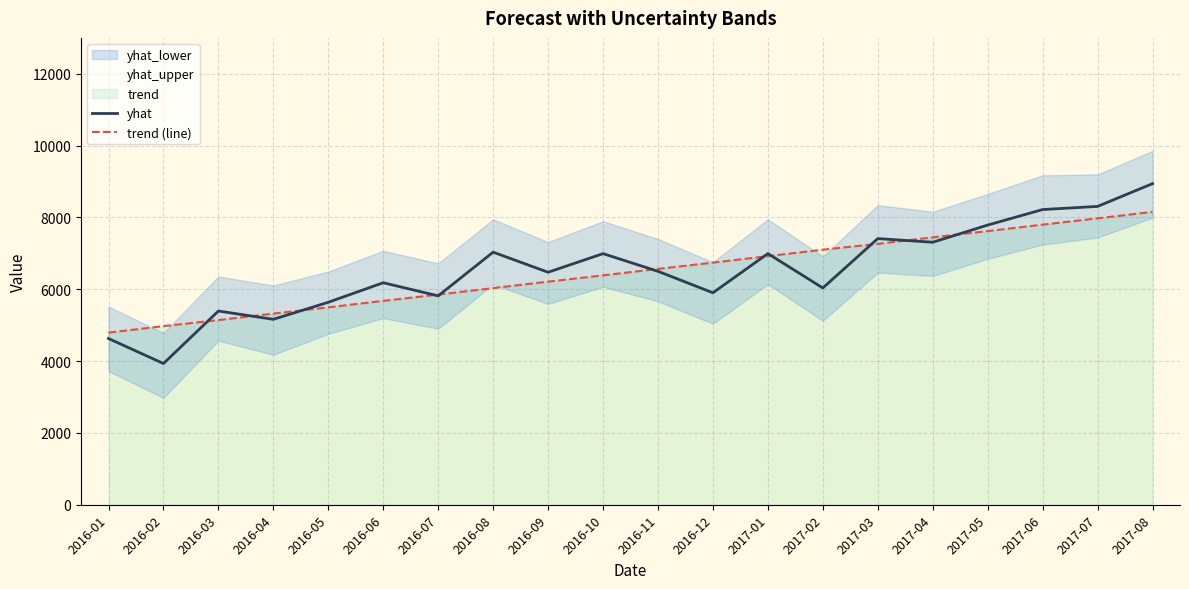

What is the label of the 7th point from the right?

2017-02